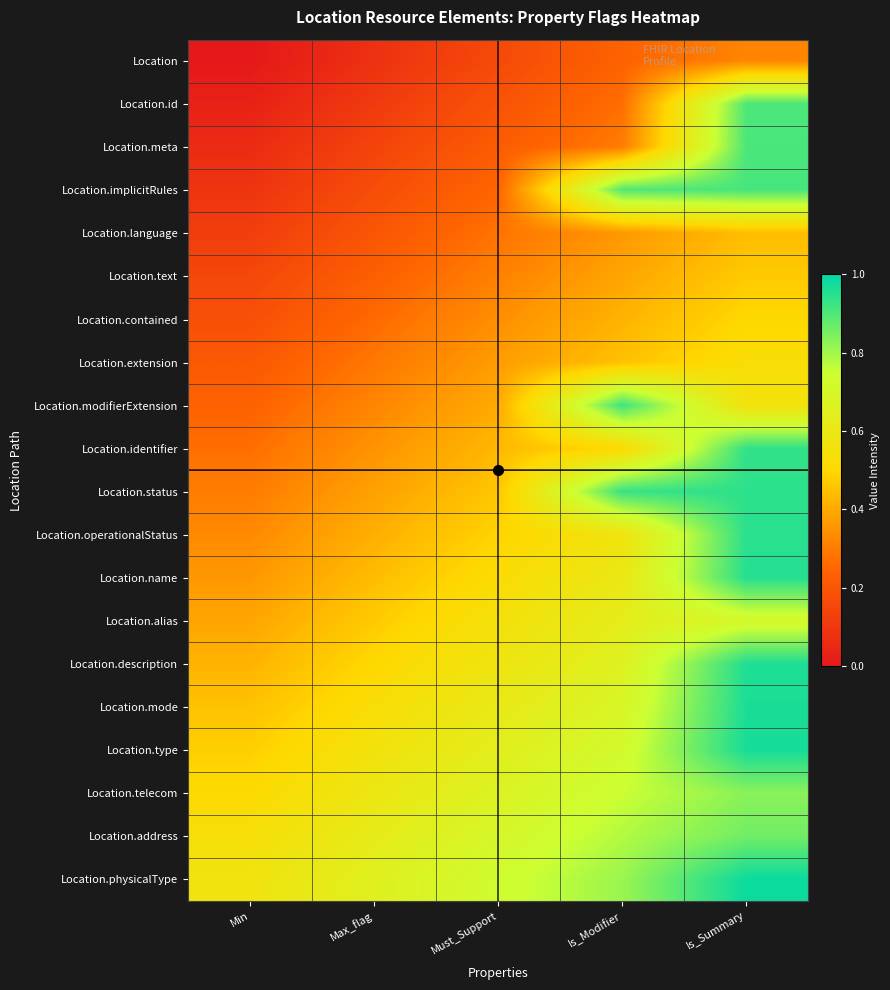

Which has a higher value, Min or Max_flag?

Max_flag